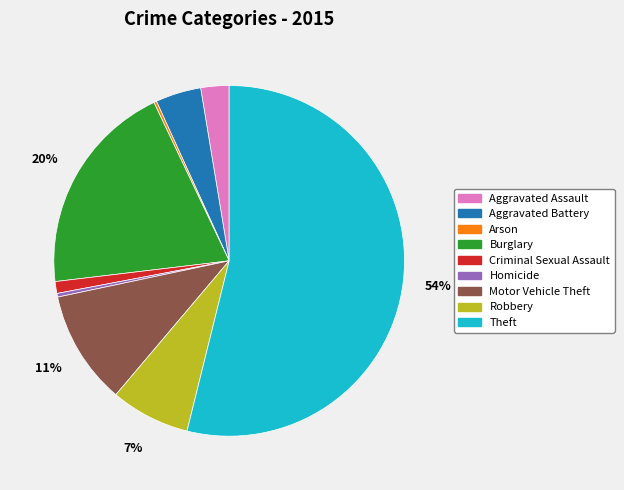

Which slice is the largest?

Theft